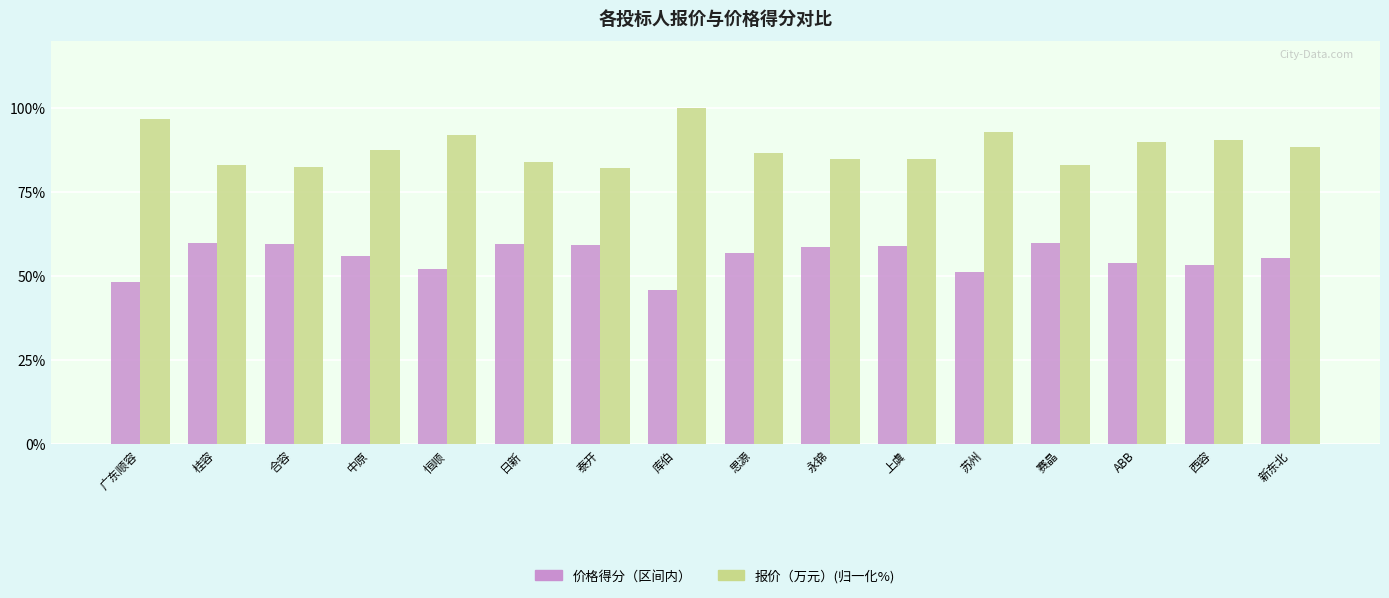

At 苏州, list the series in order from smallest to largest.

价格得分（区间内）, 报价（万元）(归一化%)